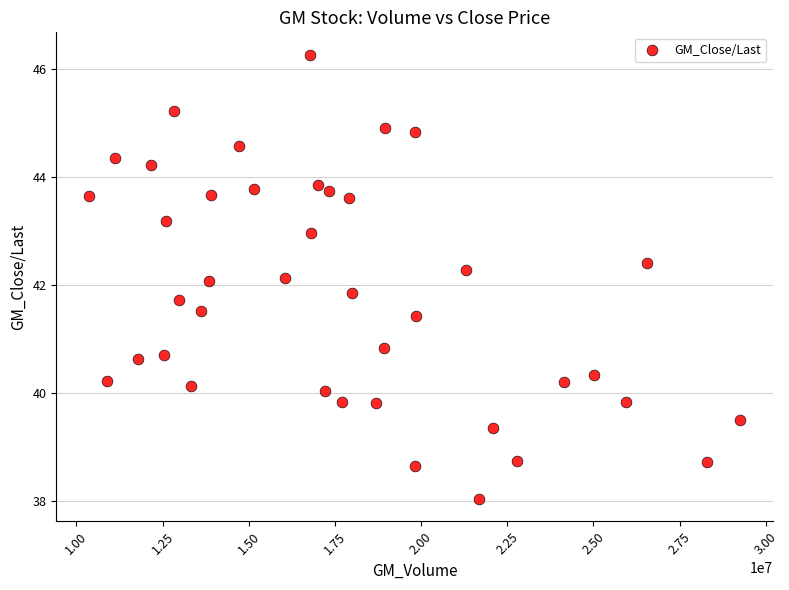

What is the range of X values (max minus min)?

18893690.0